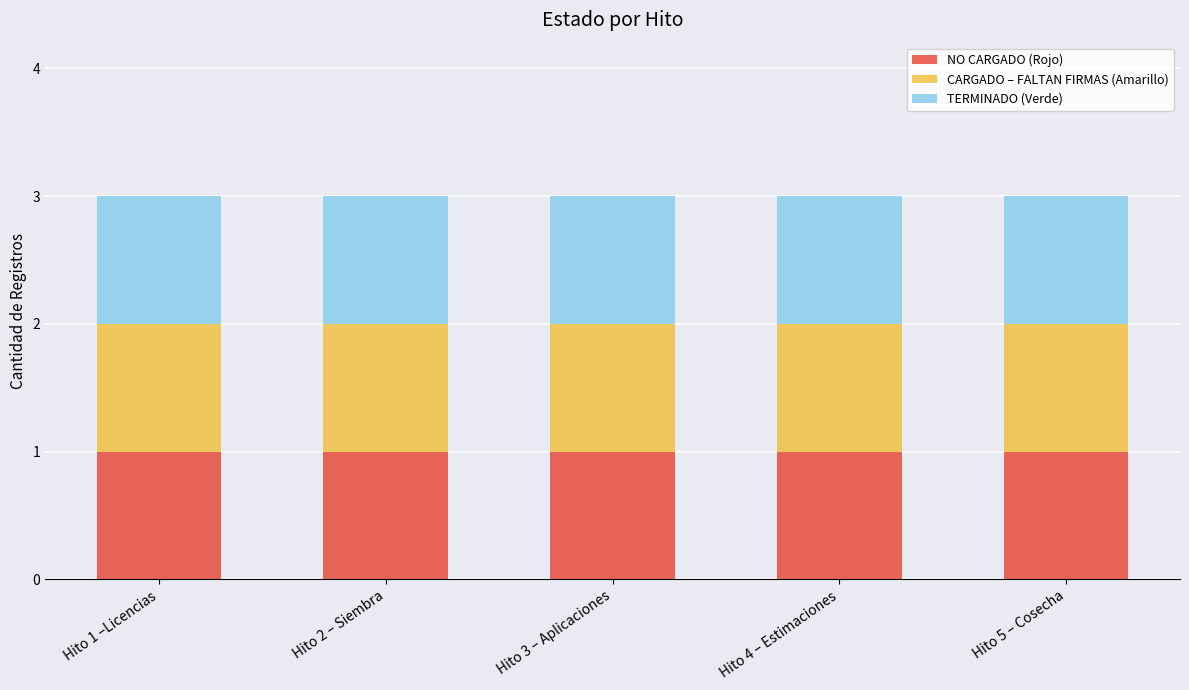

At which category does the chart reach its minimum across all series?

Hito 1 –Licencias